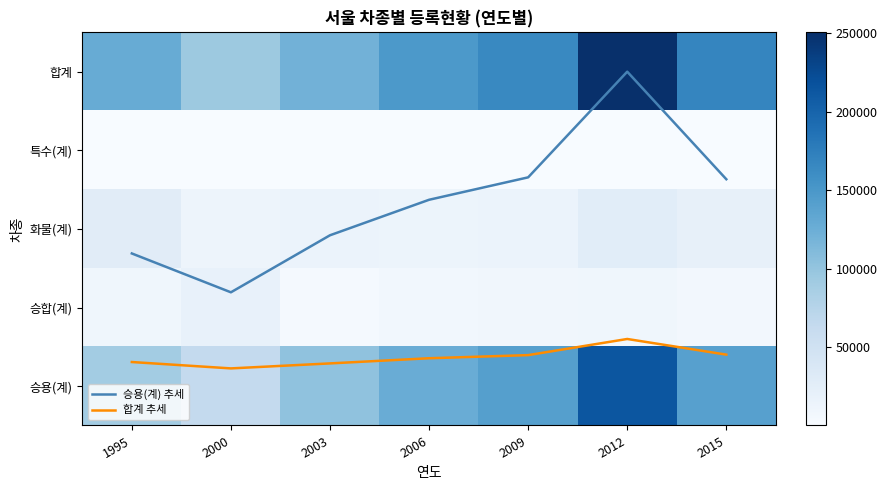

What is the average value of the 합계 추세 series?

0.4